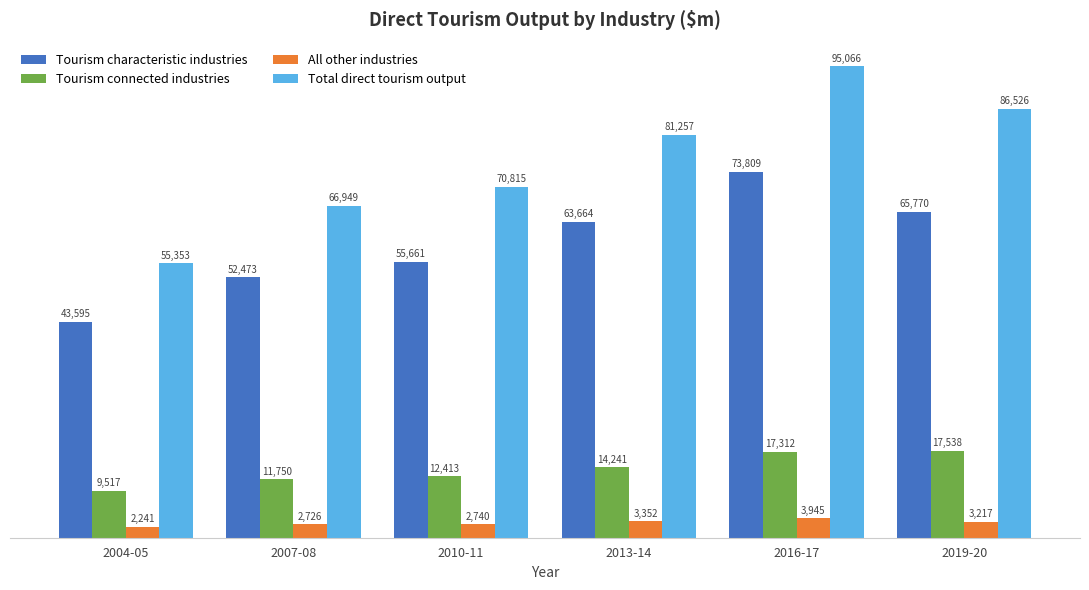

What is the approximate value of Total direct tourism output at 2019-20, to the nearest 10?

86530